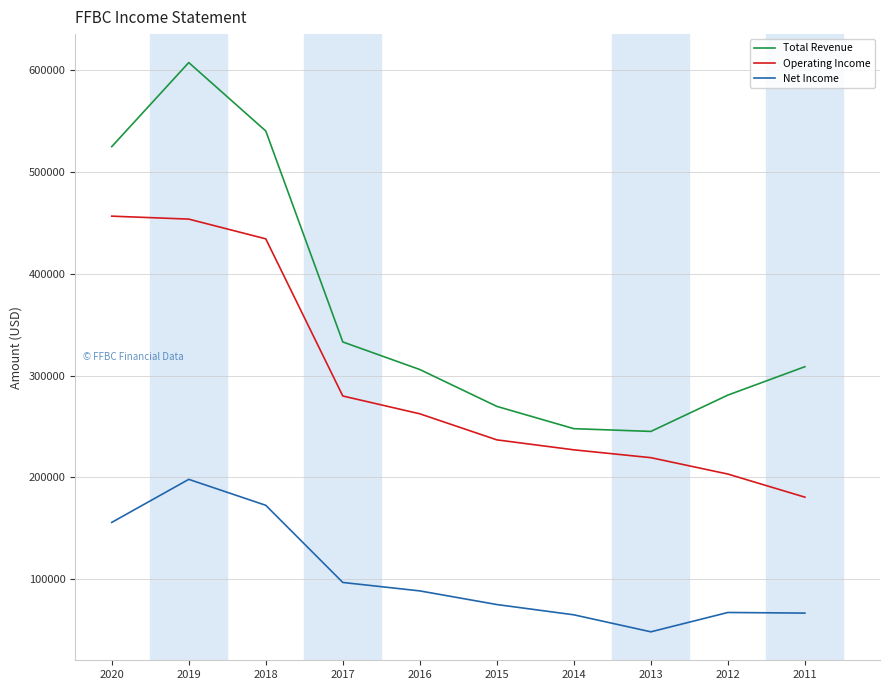

Count the number of data series in this chart.

3